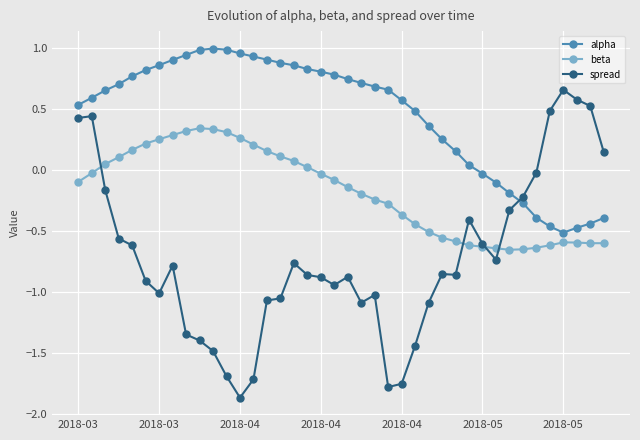

Rank the series by their maximum value, from highest to lowest.

alpha, spread, beta